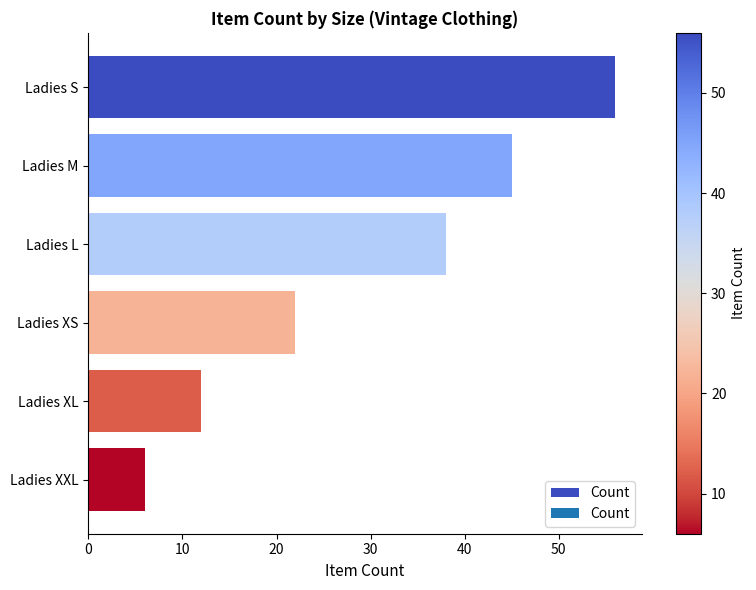

How many values are between 12 and 45?

4